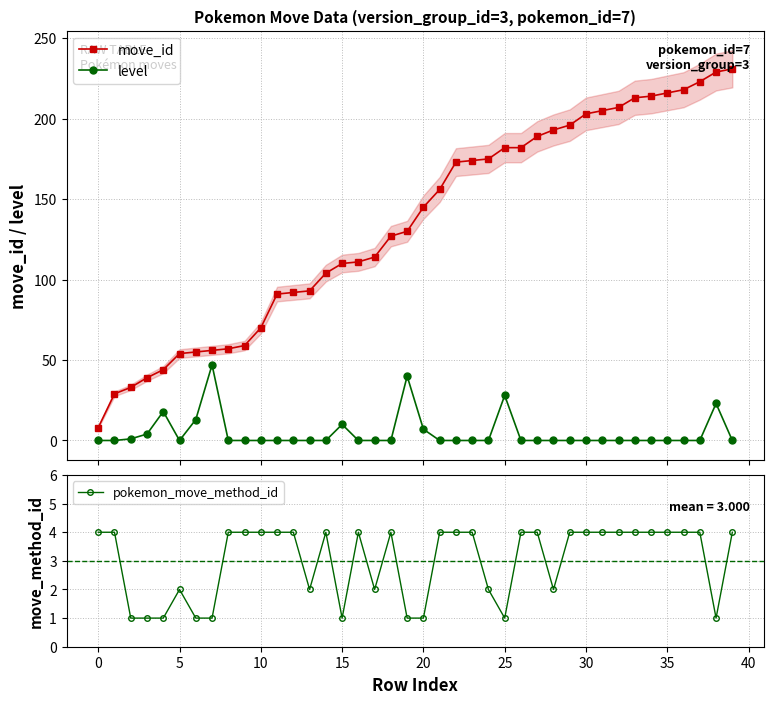

Which series ends up on top after the final intersection of pokemon_move_method_id and level?

pokemon_move_method_id